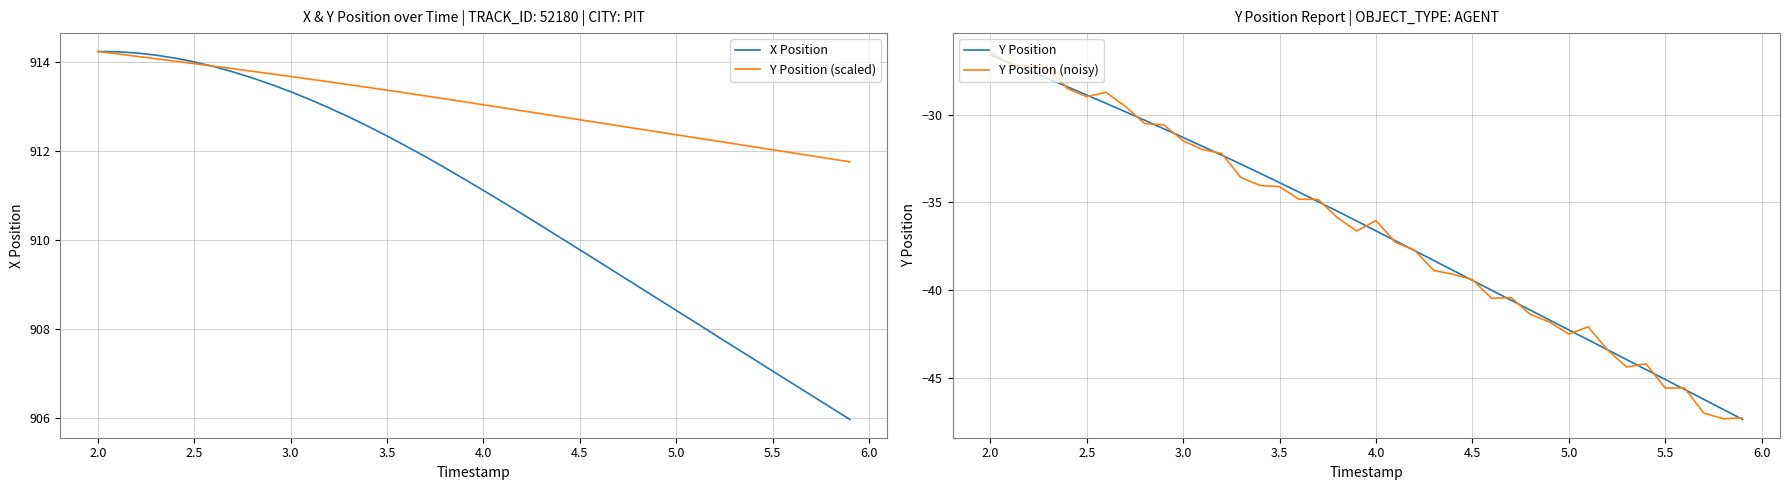

The value of X Position at 3.5 is 912.3. True or false?

True